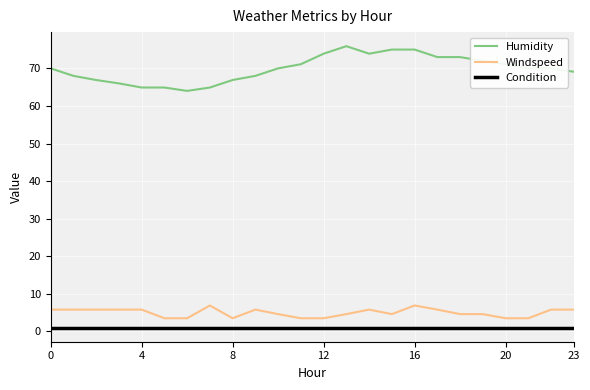

Which series has the widest spread of values?

Humidity